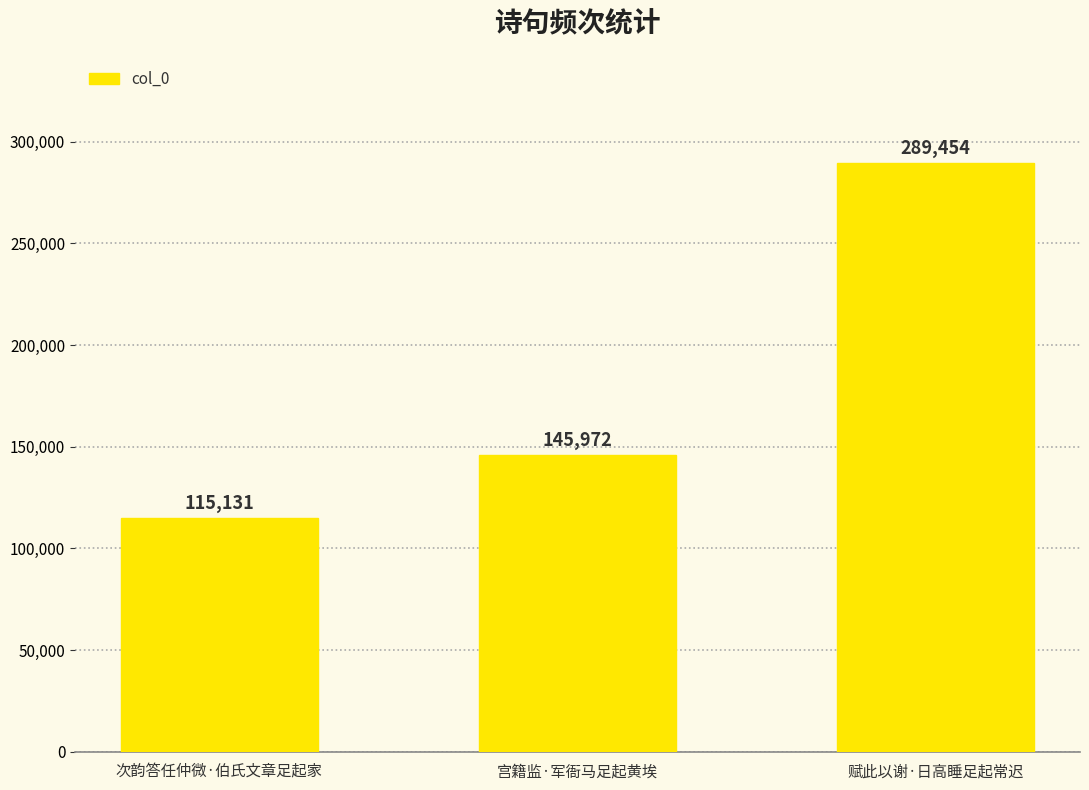

At which category does the chart reach its minimum across all series?

次韵答任仲微·伯氏文章足起家